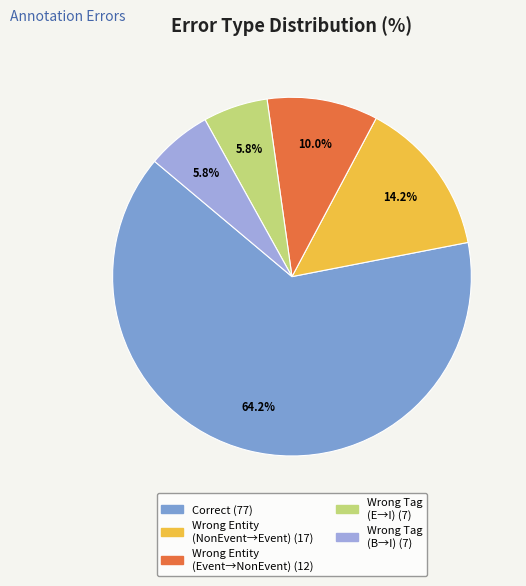

How many segments does this pie chart have?

5